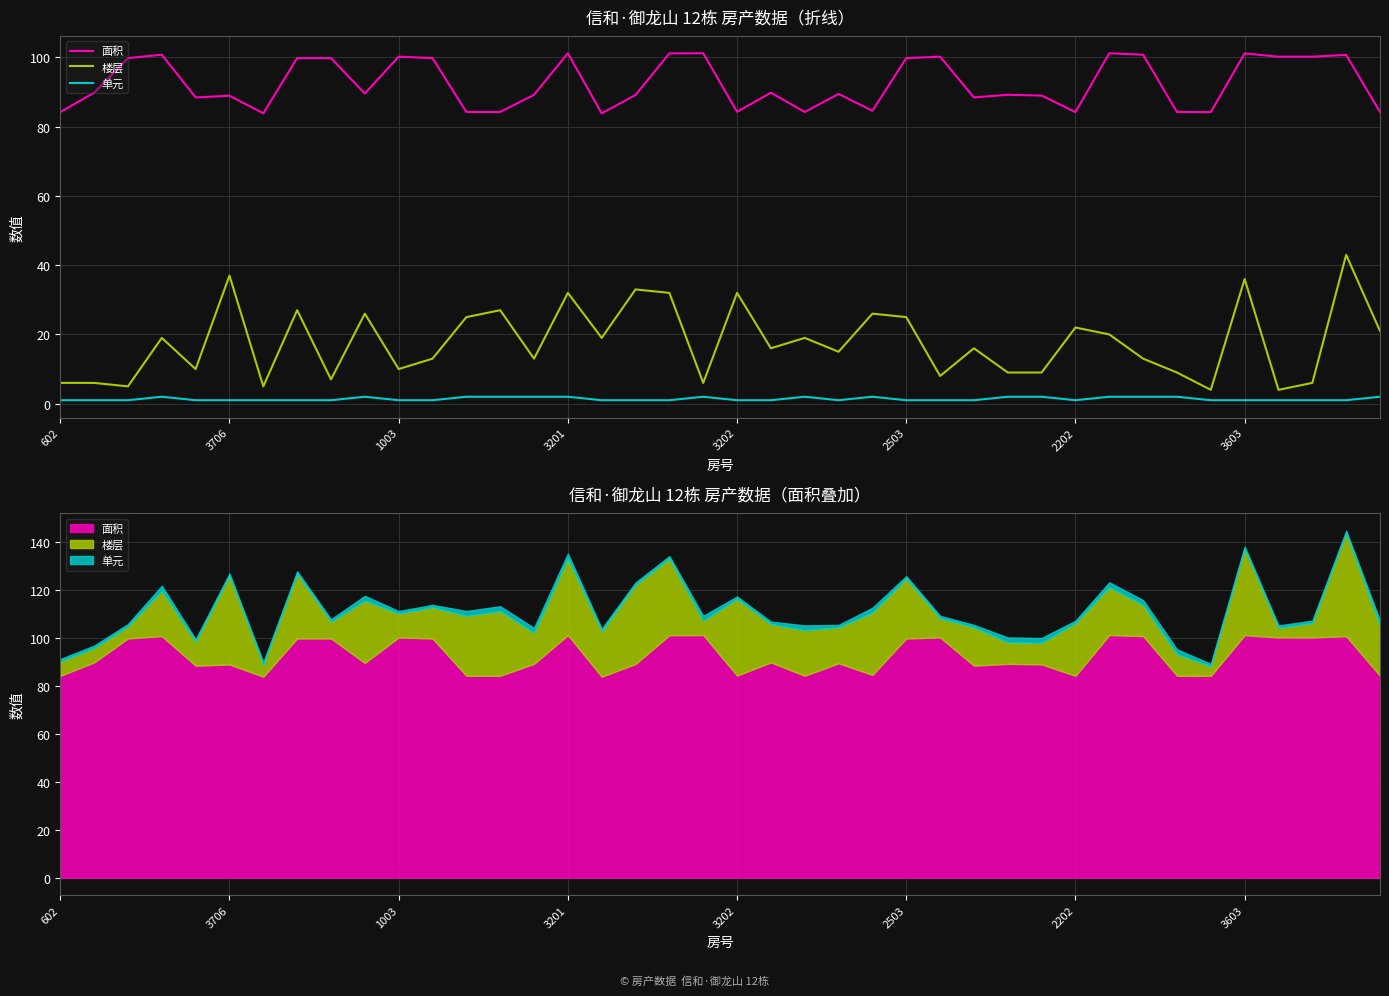

How many categories are shown in the chart?

40